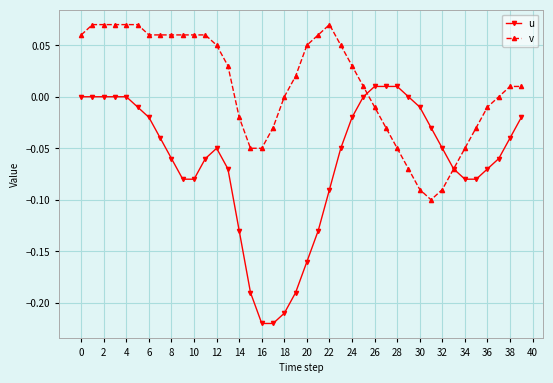

Count the number of categories in the chart.

40